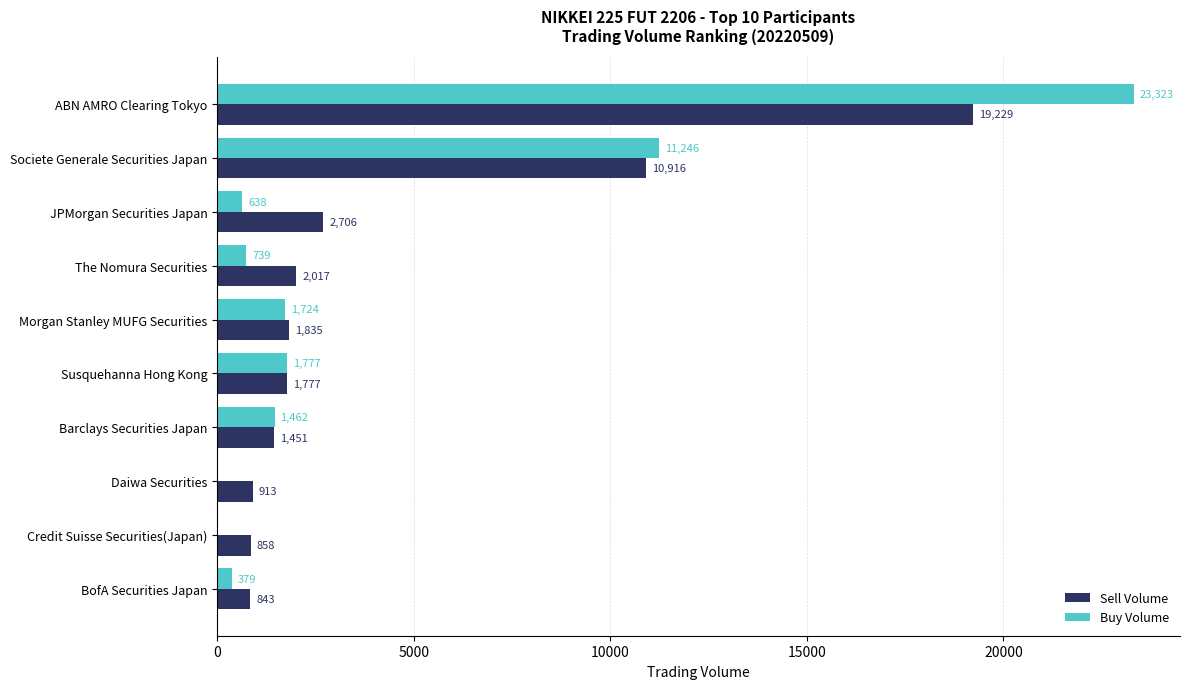

The value of Buy Volume at Daiwa Securities is 0. True or false?

True